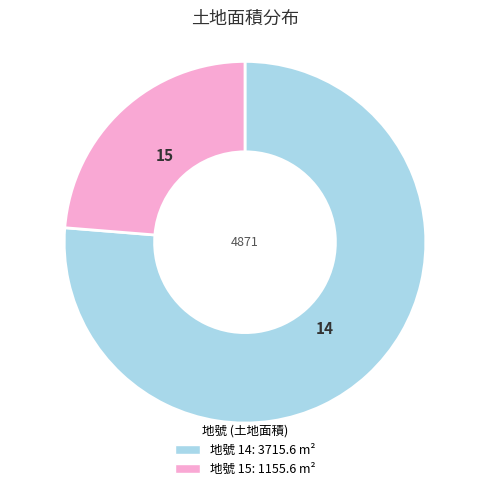

Is there a majority slice in this chart?

Yes